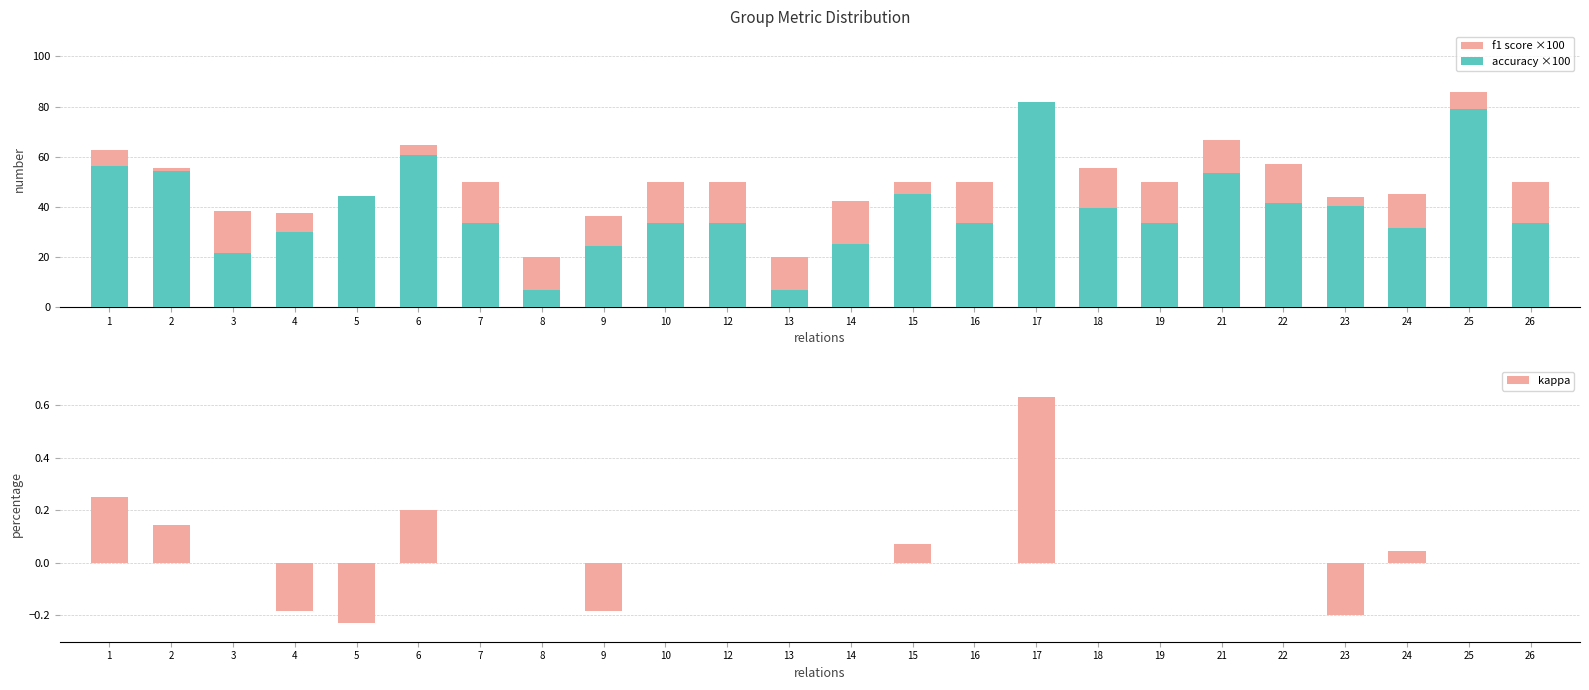

What is the spread (max minus min) of values at 1?

62.2